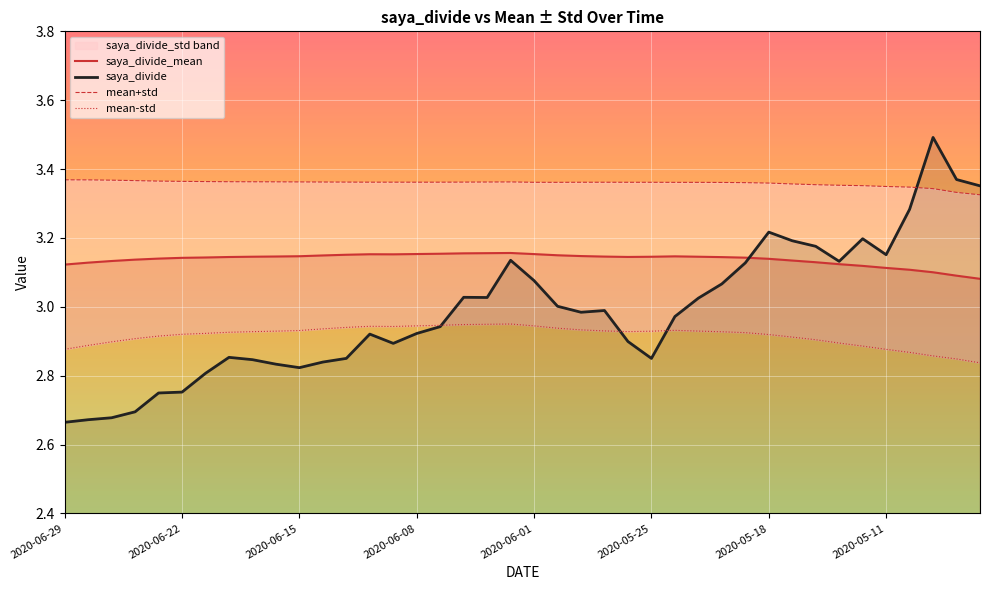

Which category has the highest value in the mean+std series?

2020-06-29